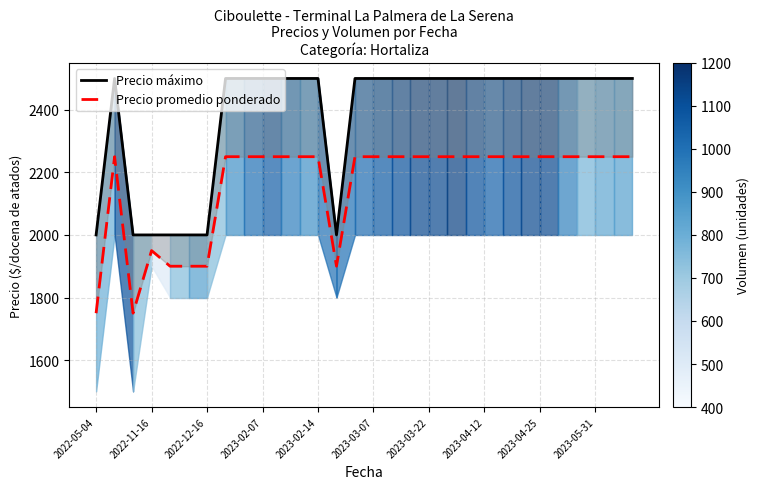

In Precio promedio ponderado, how many points are higher than both neighbors (excluding endpoints)?

2